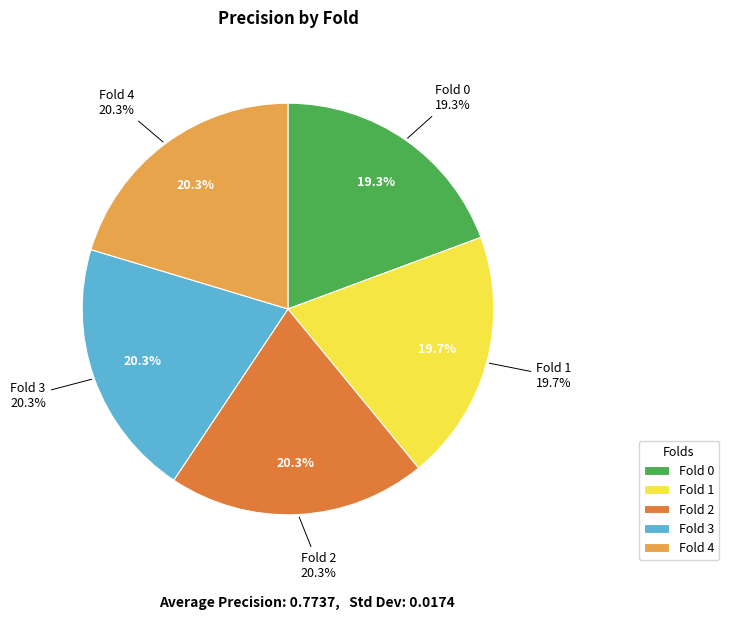

Does 2 represent more than half of the total?

No